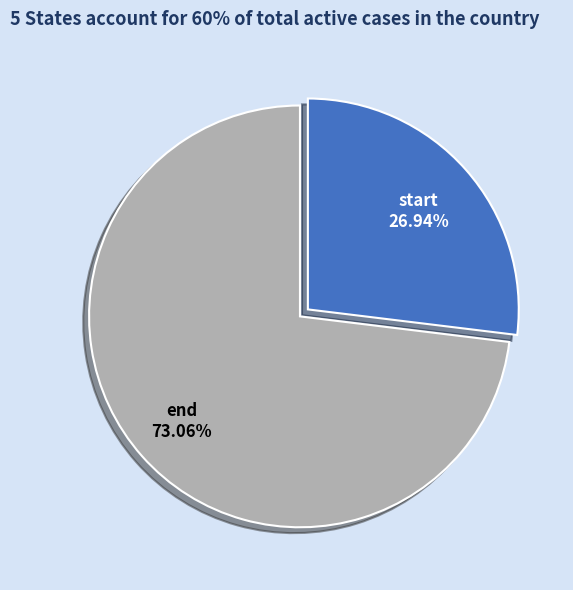

Do start and end together represent more than half of the pie?

Yes